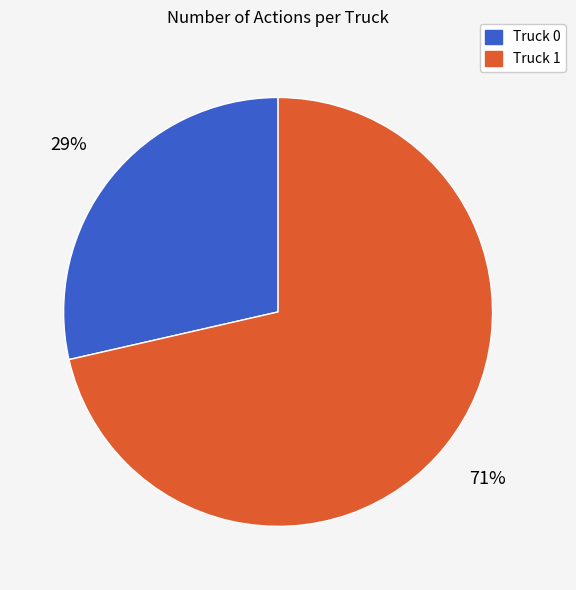

To the nearest percent, what percentage of the pie is Truck 1?

71%